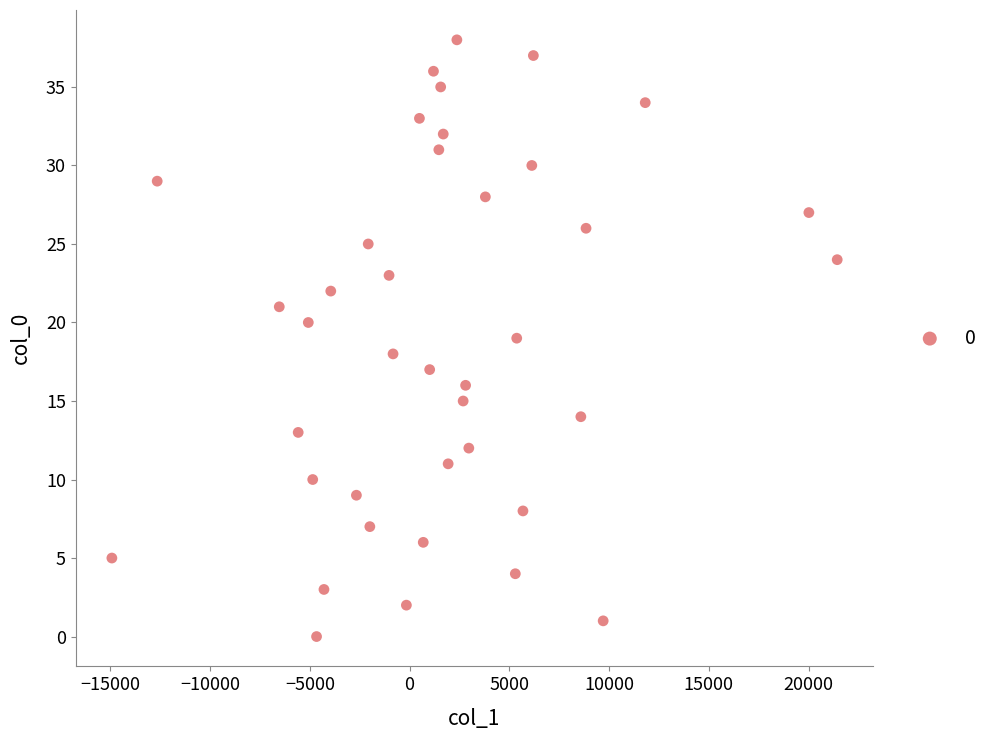

What is the range of Y values (max minus min)?

38